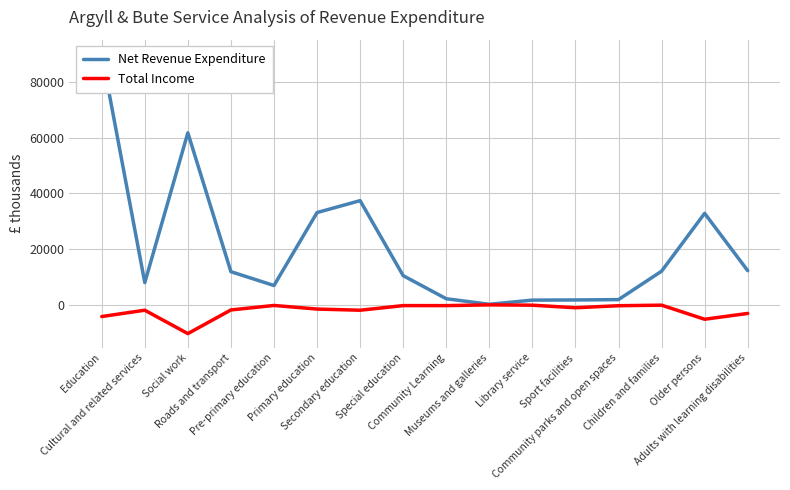

Rank the series at Museums and galleries from highest to lowest value.

Net Revenue Expenditure, Total Income